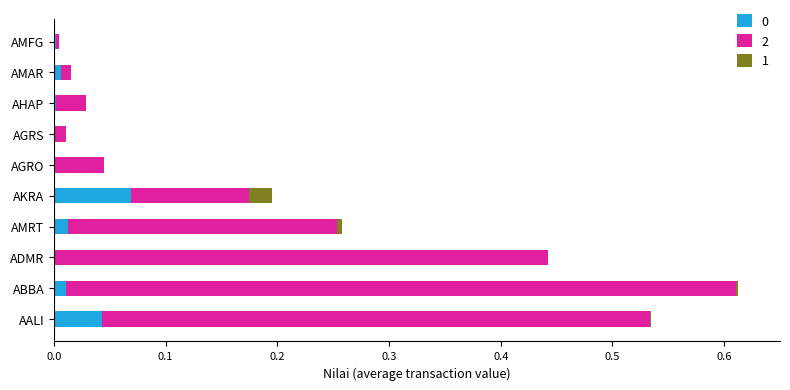

At which category is the sum across all series the highest?

ABBA